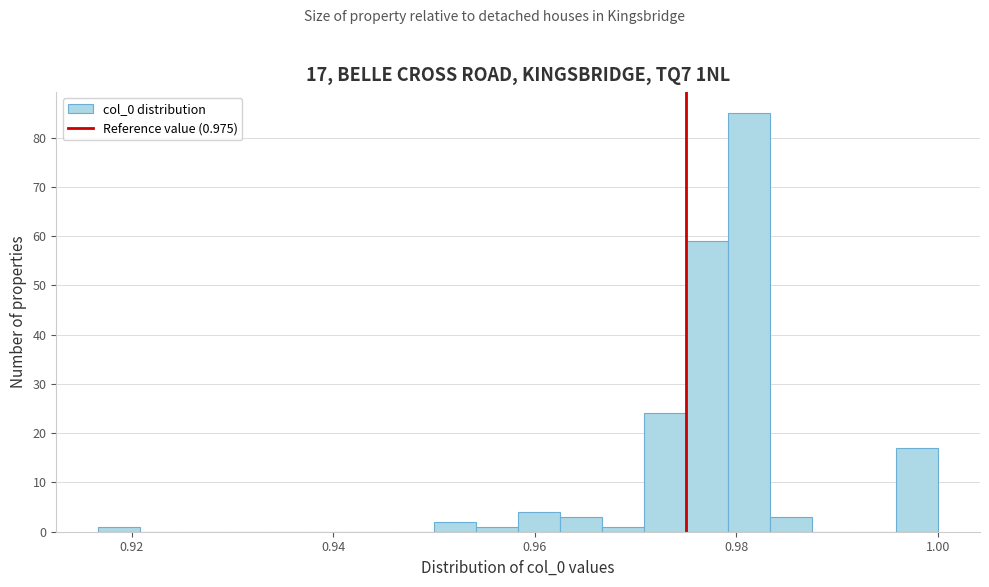

Around what value on the x-axis is the tallest bar? Give the approximate position of its centre, as read against the axis.

0.982